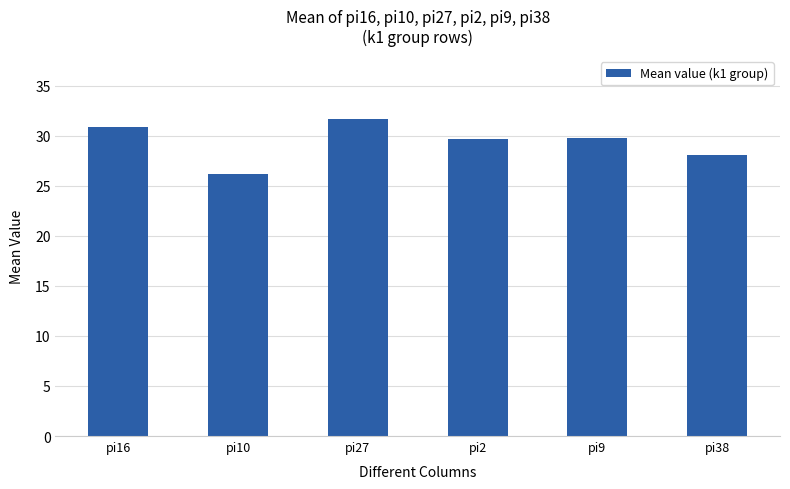

At which label is the value closest to 28?

pi38